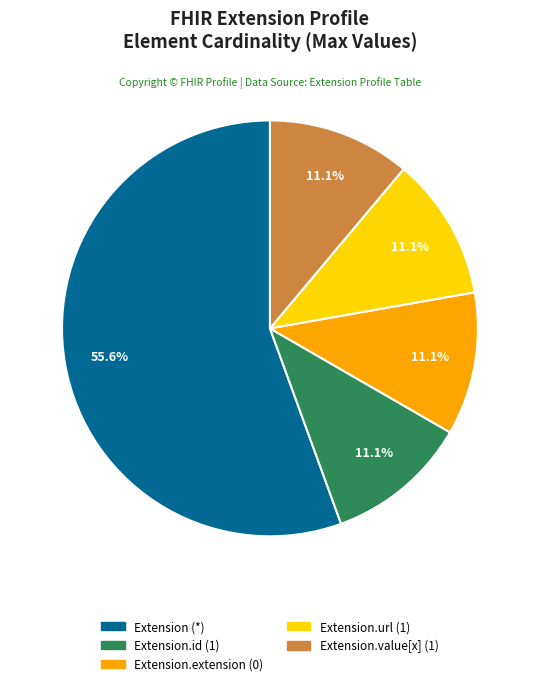

Is there a majority slice in this chart?

Yes